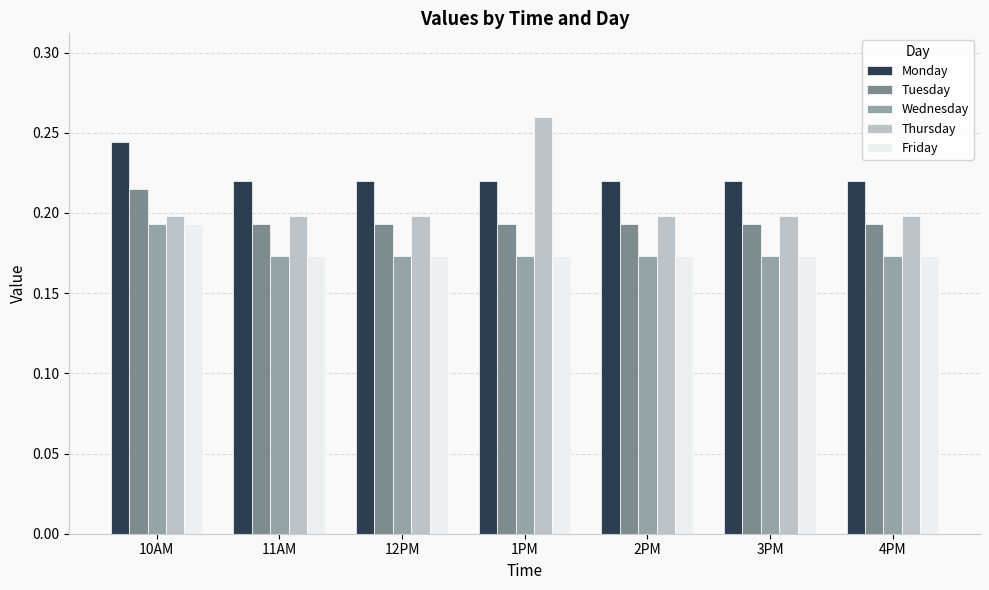

How many series are shown in this chart?

5